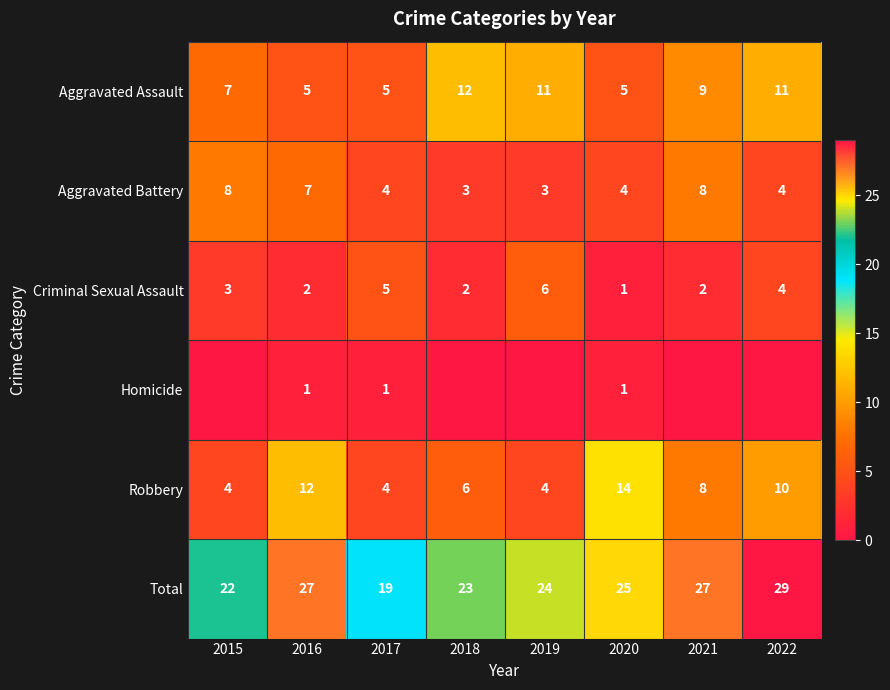

What is the spread (max minus min) of values at 2021?

27